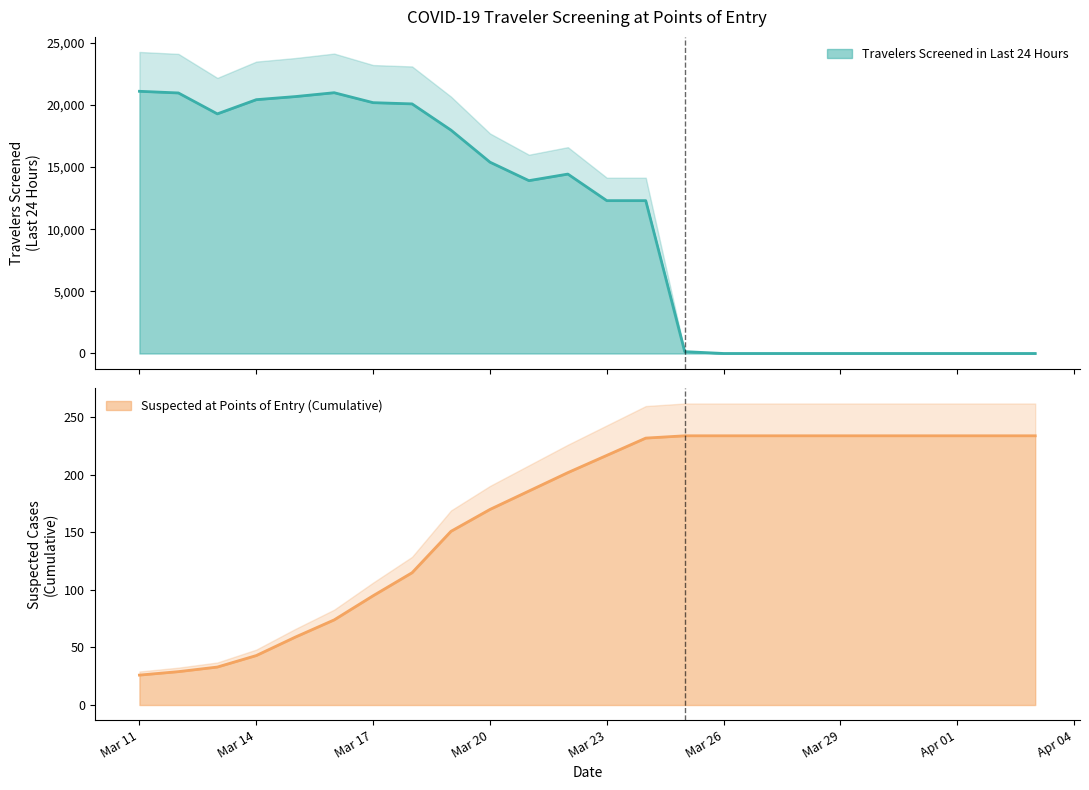

Rank the series at 2020-03-24 from highest to lowest value.

Travelers Screened in Last 24 Hours, Suspected at Points of Entry